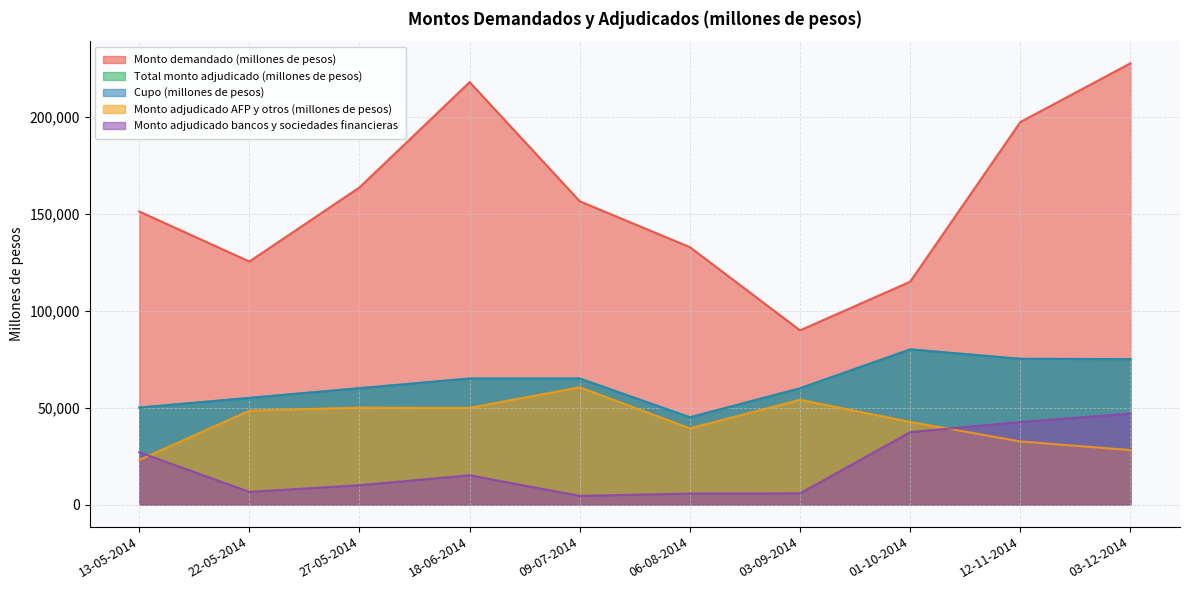

In Total monto adjudicado (millones de pesos), how many points are higher than both neighbors (excluding endpoints)?

1